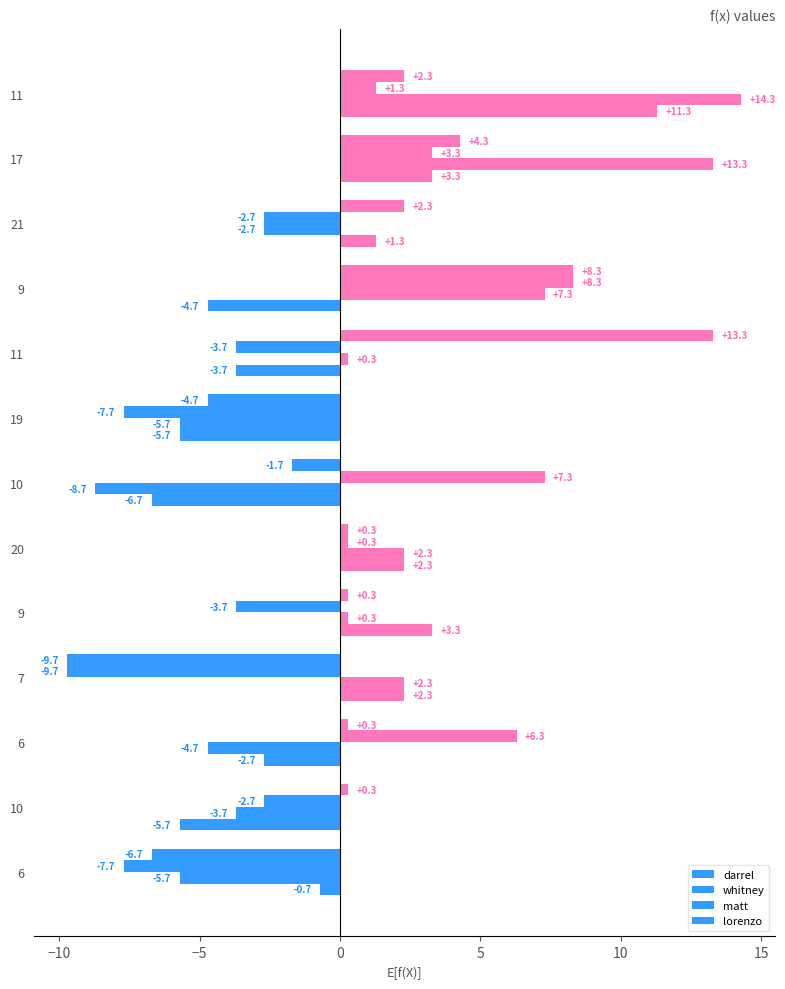

At how many categories does at least one series exceed 6?

6